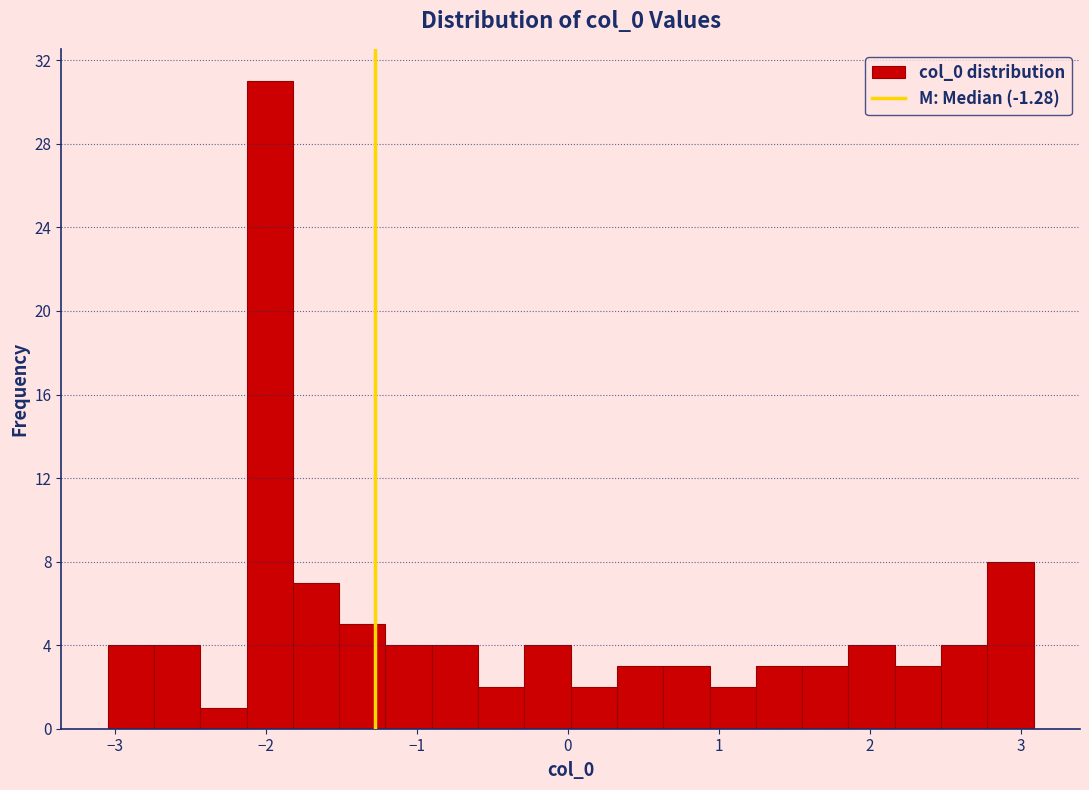

Read against the x-axis, roughly where is the centre of the tallest bar?

-2.0